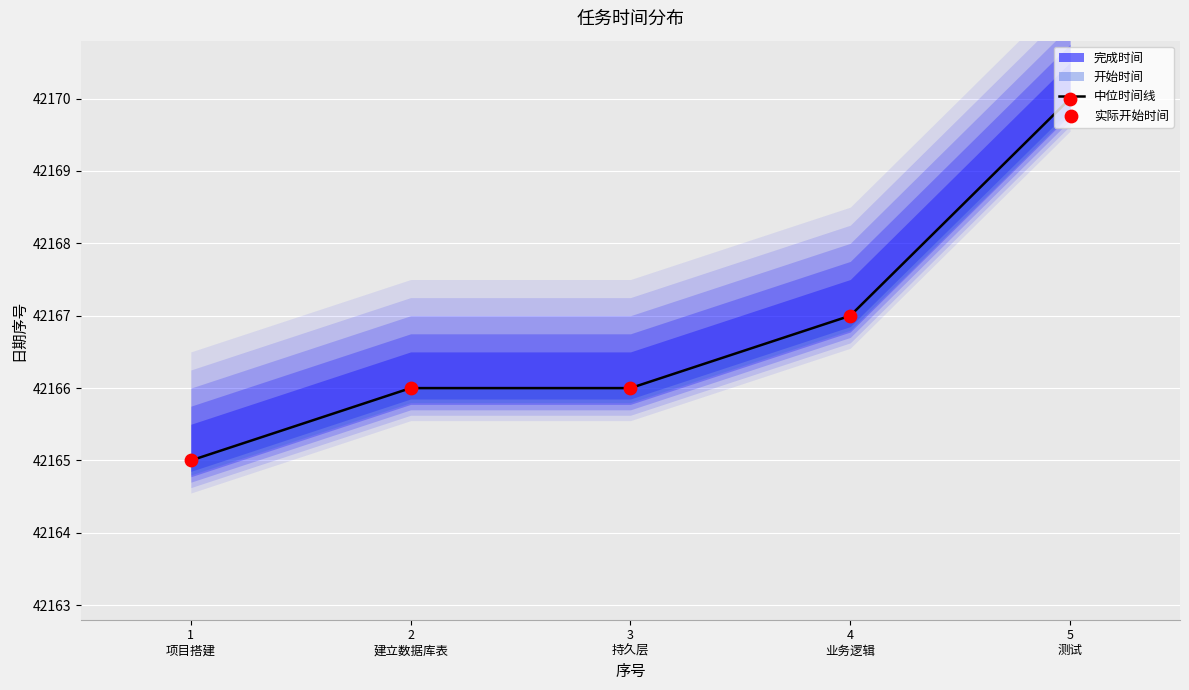

Which series reaches the minimum Y coordinate?

中位时间线